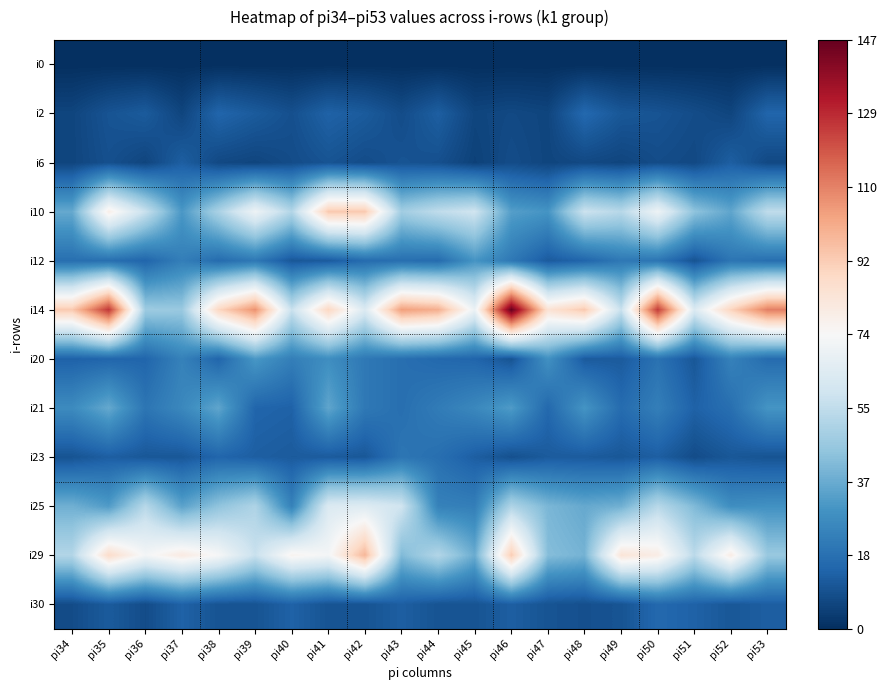

Which label corresponds to the smallest value in the chart?

pi34